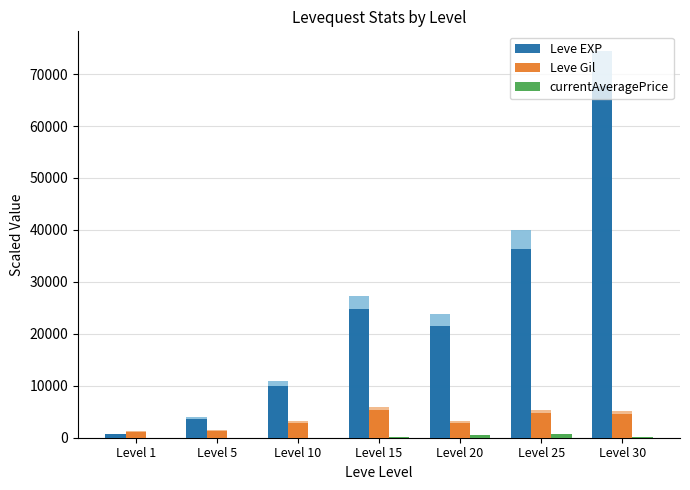

What is the value of the Leve EXP bar at the 2nd from the left?

3600.0